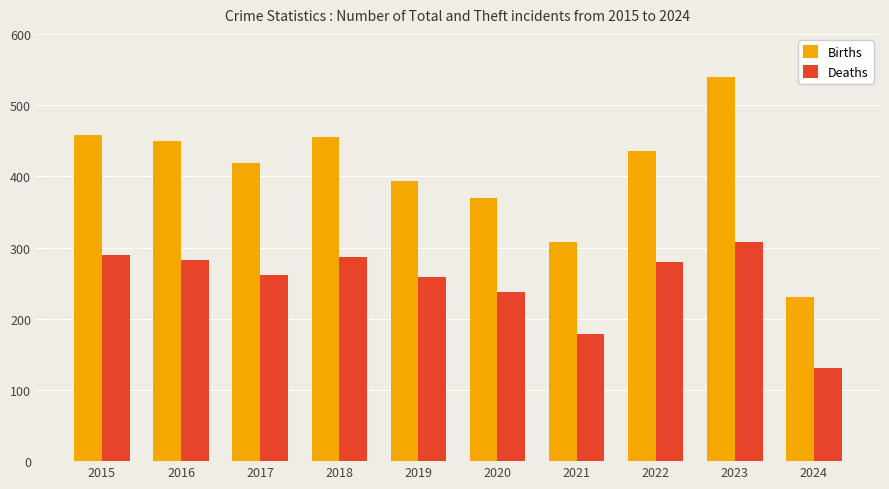

Is the value of Deaths at 2015 greater than the value of Births at 2017?

No